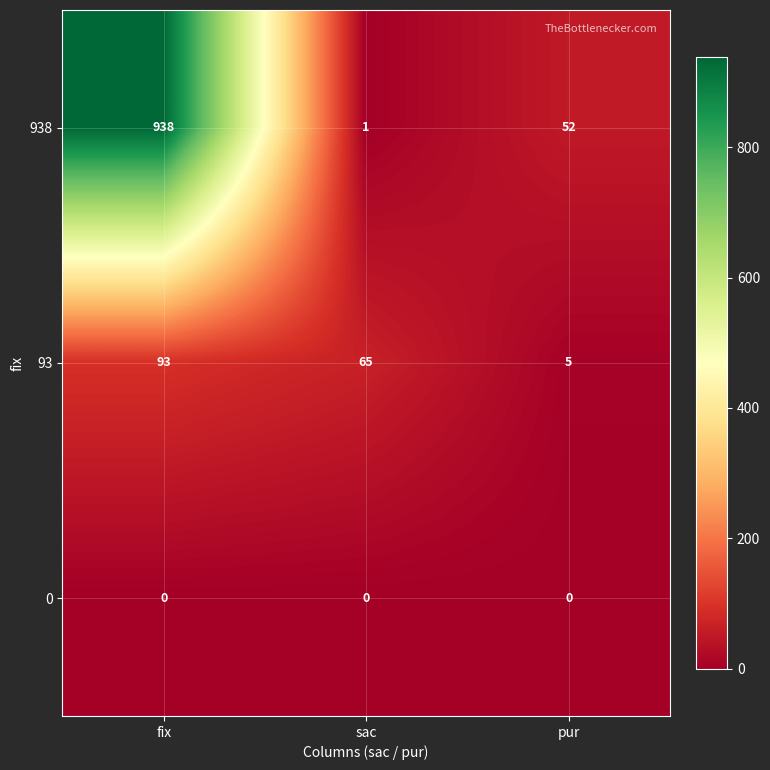

What is the sum of all 938 values?

991